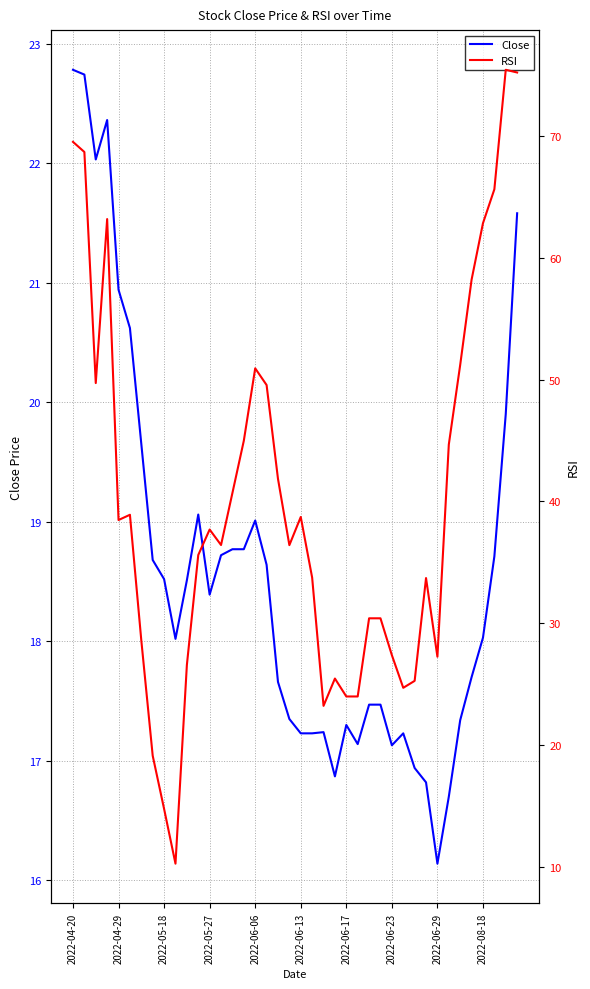

Which series has the largest total across all categories?

RSI